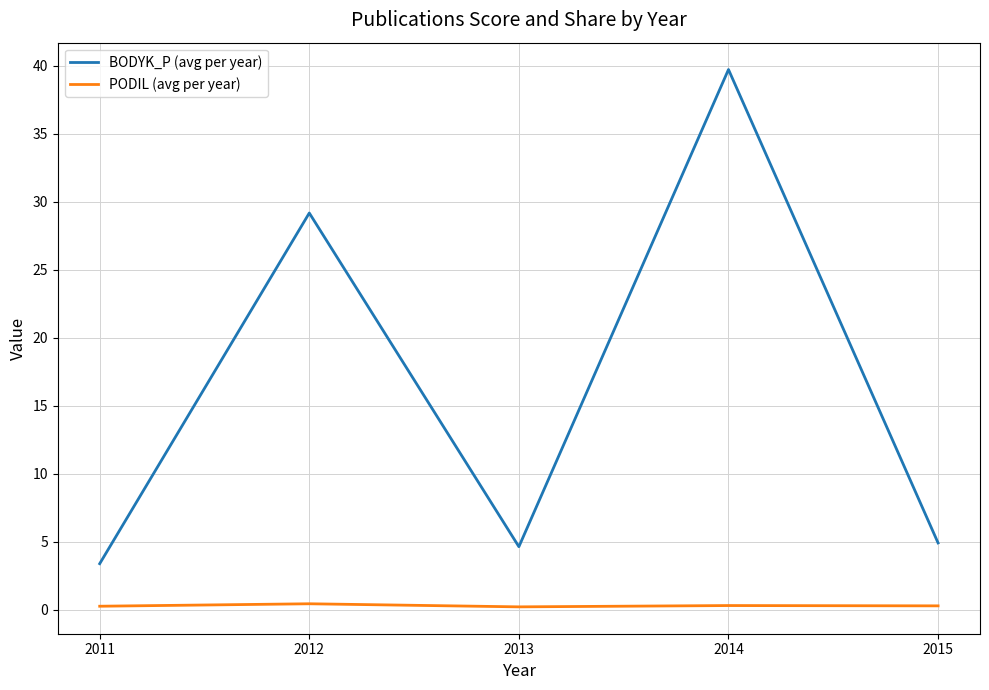

Rank the series at 2013 from highest to lowest value.

BODYK_P (avg per year), PODIL (avg per year)